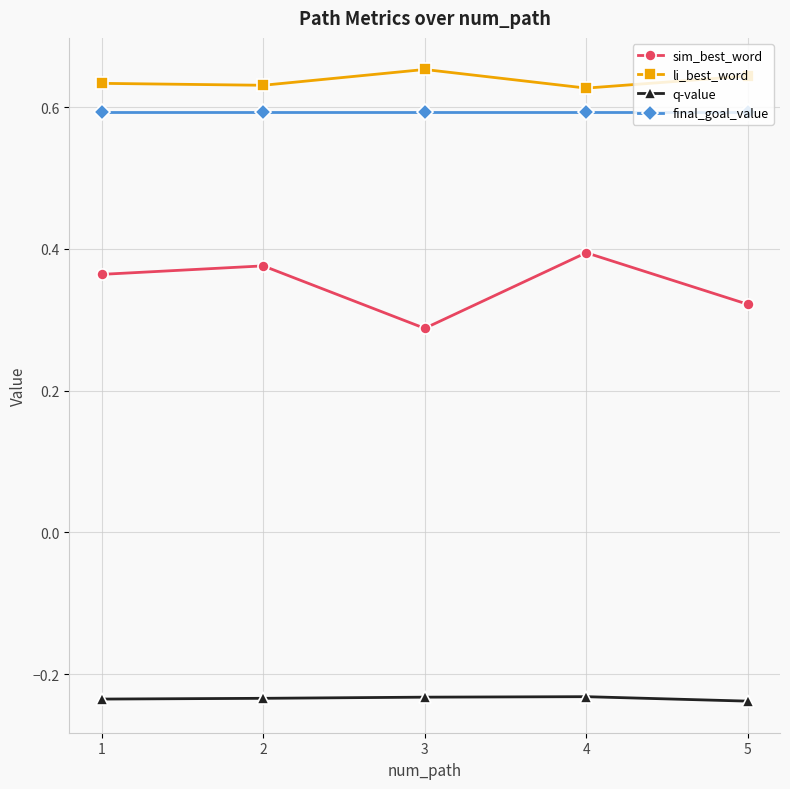

Rank the series at 4 from lowest to highest value.

q-value, sim_best_word, final_goal_value, li_best_word